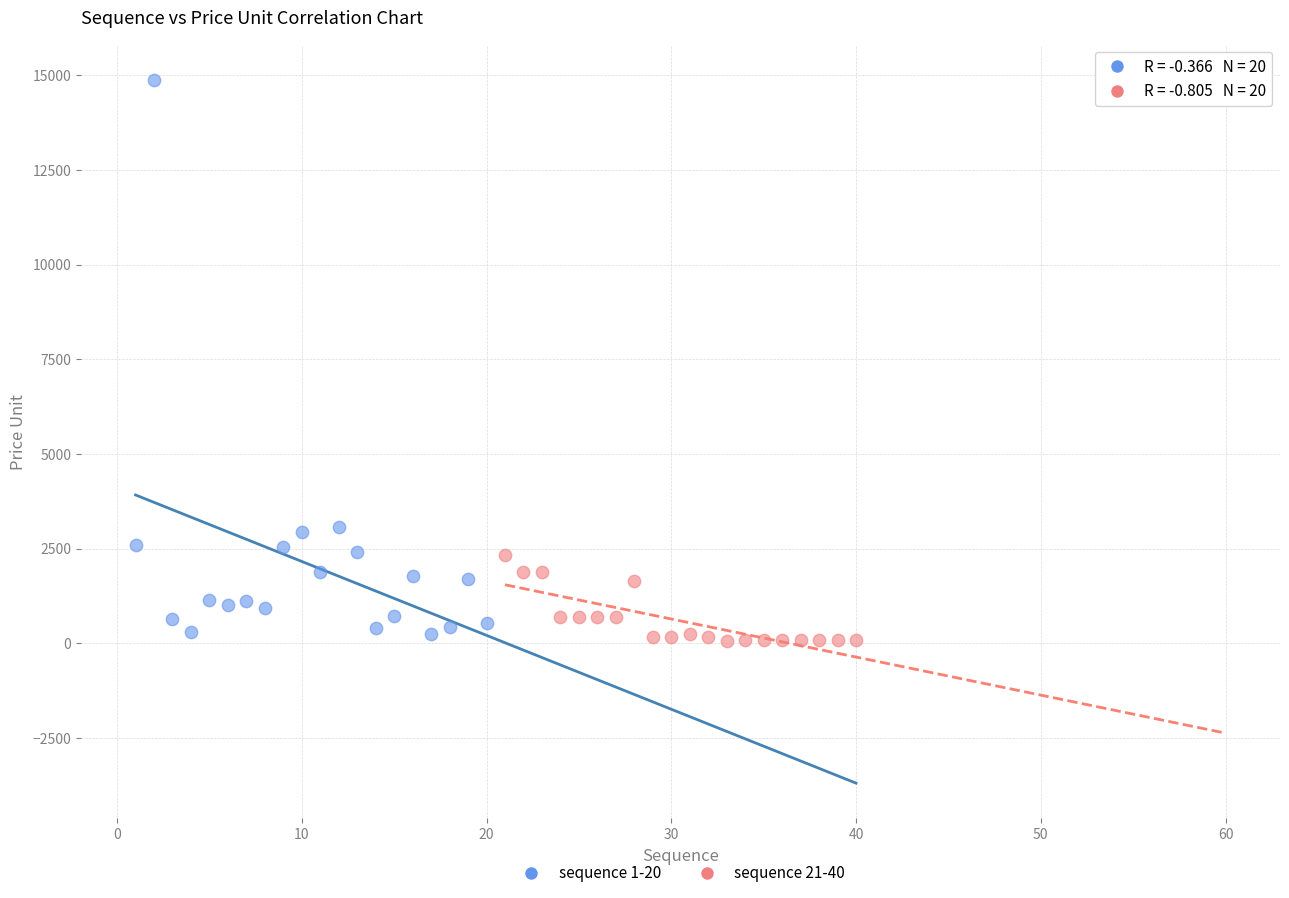

Which series contains the highest Y value?

sequence 1-20